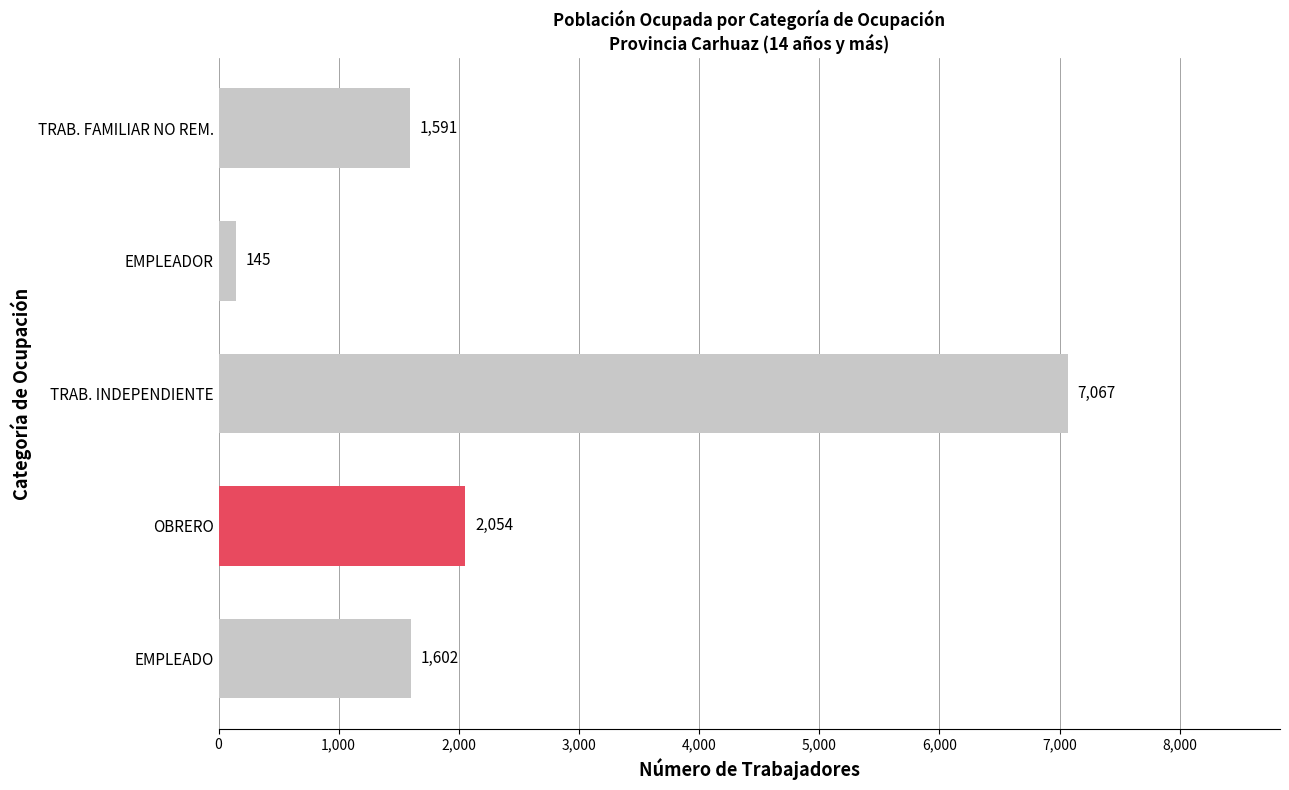

Reading top to bottom, list all the values displayed in this chart.

1591	145	7067	2054	1602